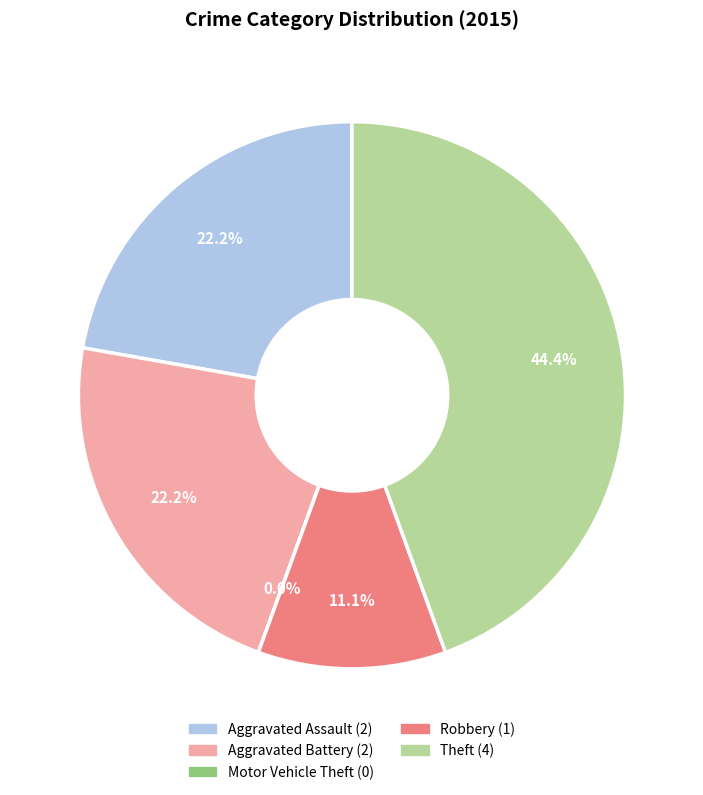

To the nearest percent, what is the combined percentage of Motor Vehicle Theft and Robbery?

11%